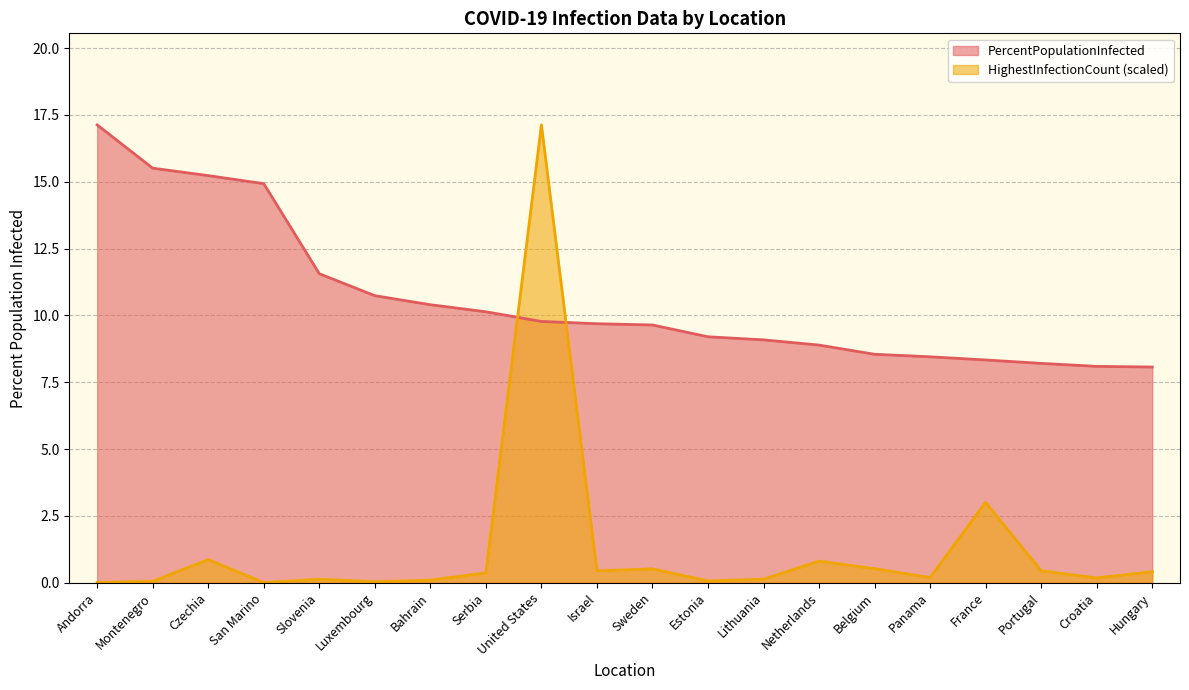

What is the spread (max minus min) of values at Montenegro?

15.5